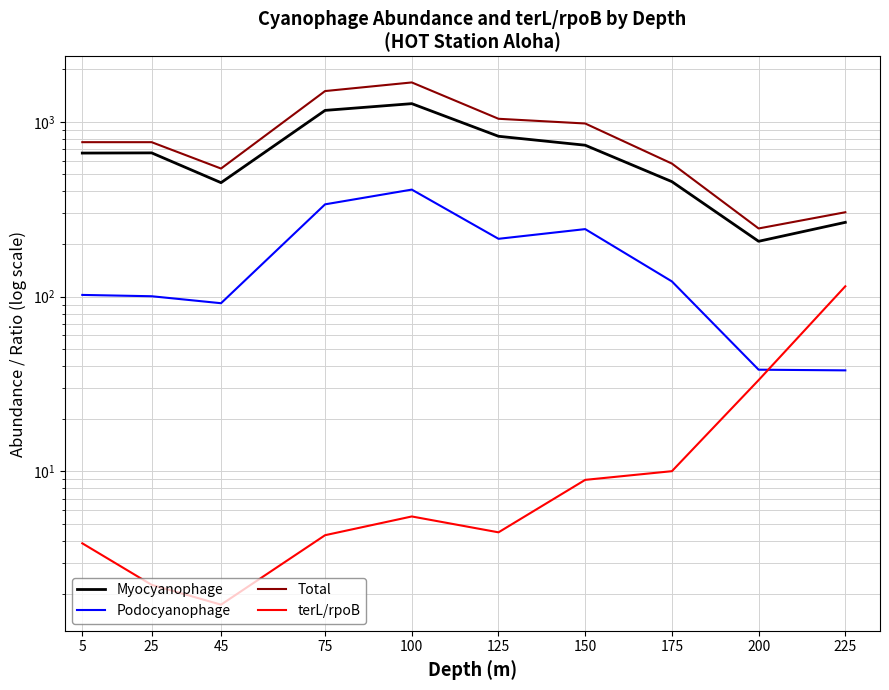

True or false: Total and Podocyanophage cross at least once.

False